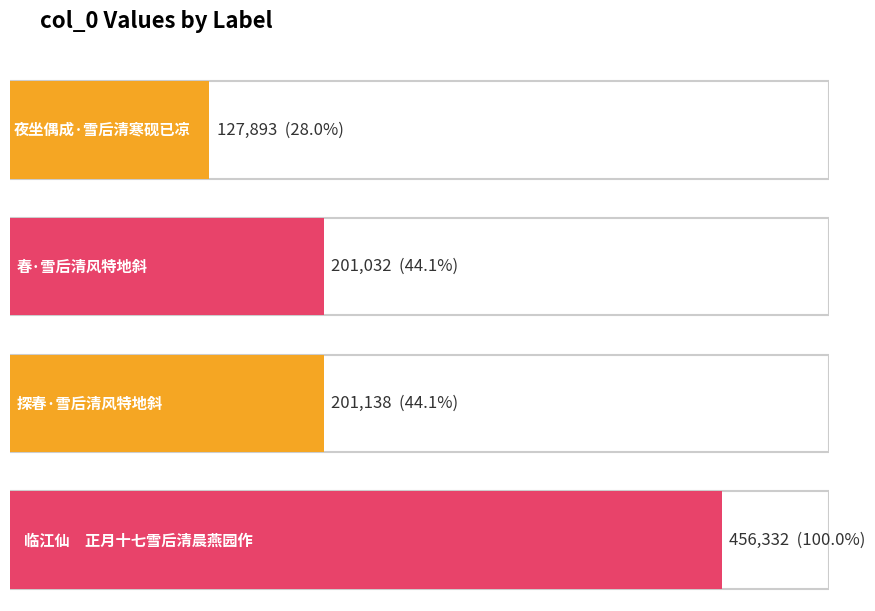

Reading left to right, extract all data points from this chart.

夜坐偶成·雪后清寒砚已凉=127893	春·雪后清风特地斜=201032	探春·雪后清风特地斜=201138	临江仙　正月十七雪后清晨燕园作=456332